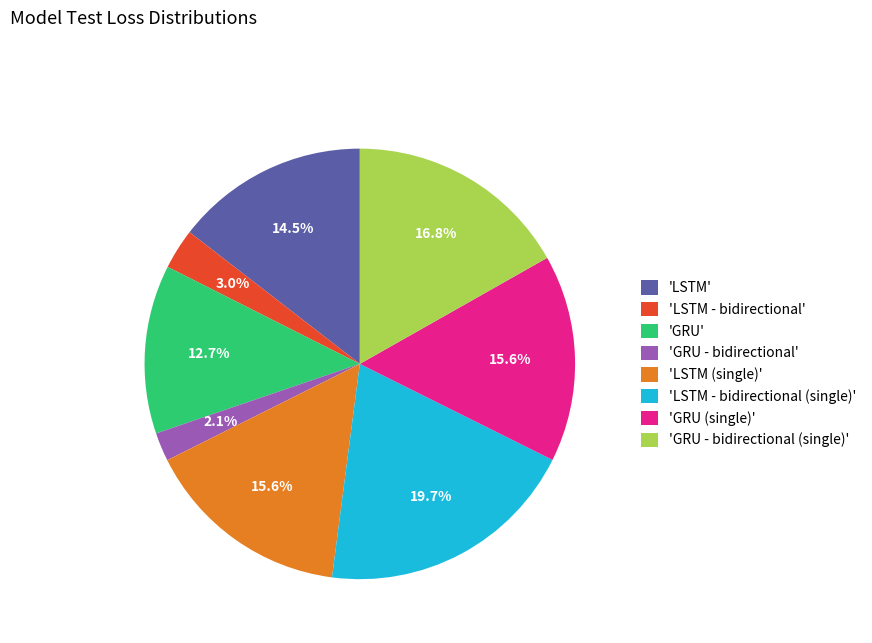

Which has a higher value, 'GRU' or 'GRU - bidirectional'?

'GRU'